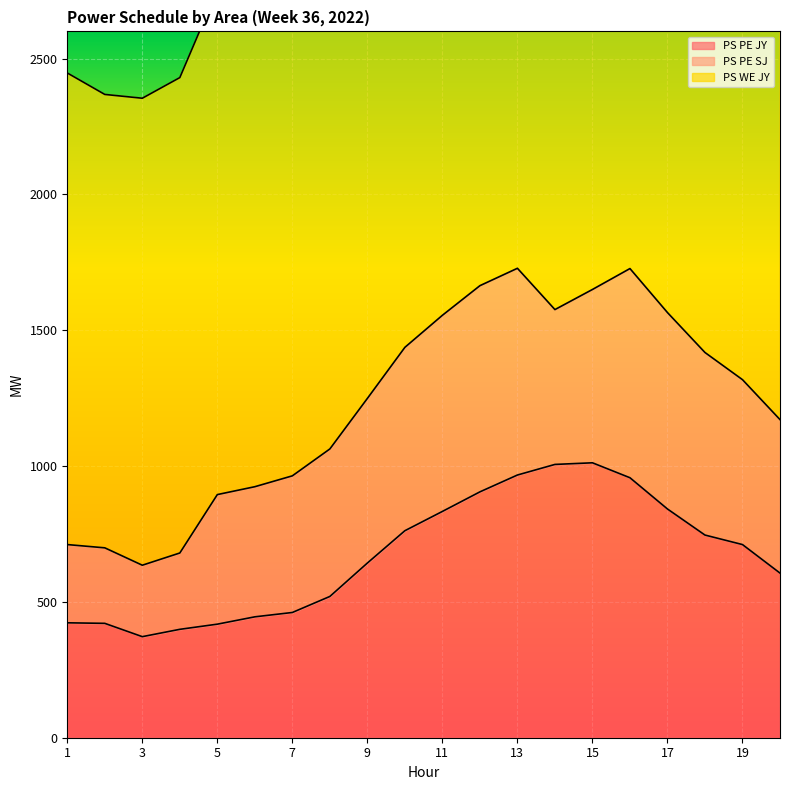

What is the lowest value of the PS PE JY series?

372